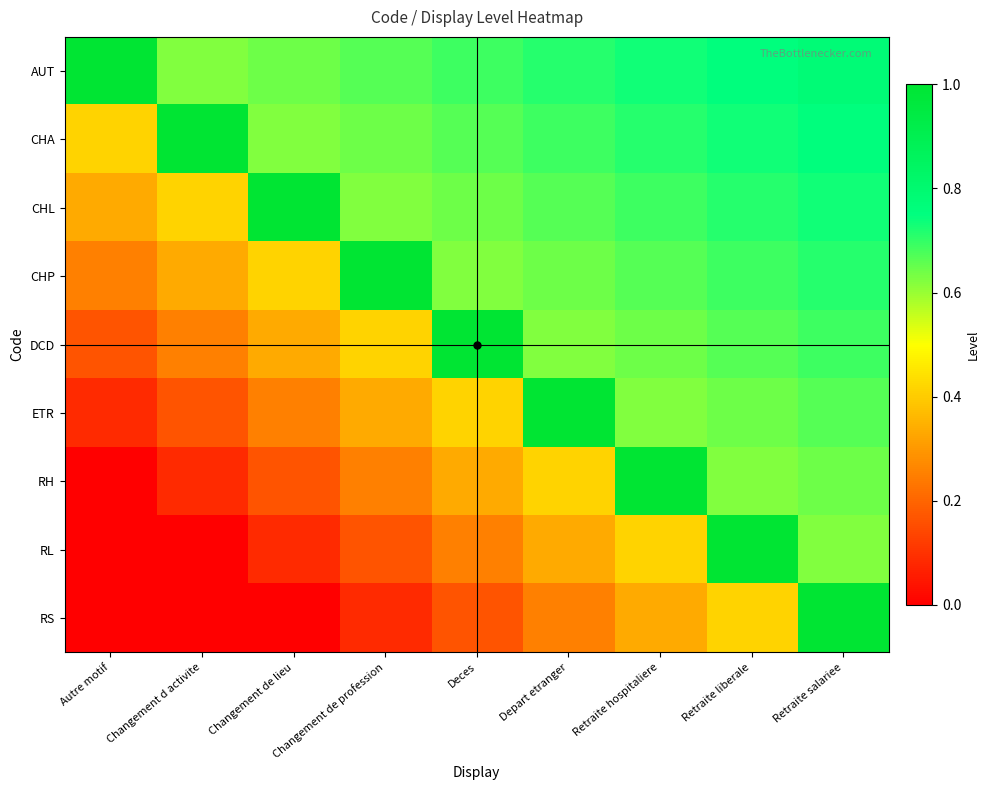

How many distinct data groups are displayed?

9